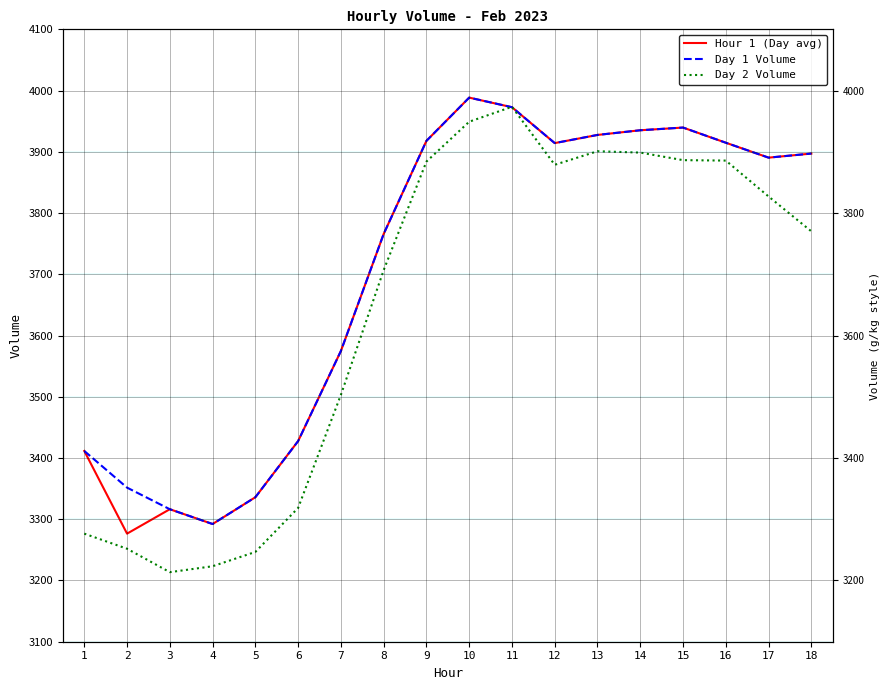

What are all the series names shown in the legend?

Hour 1 (Day avg), Day 1 Volume, Day 2 Volume